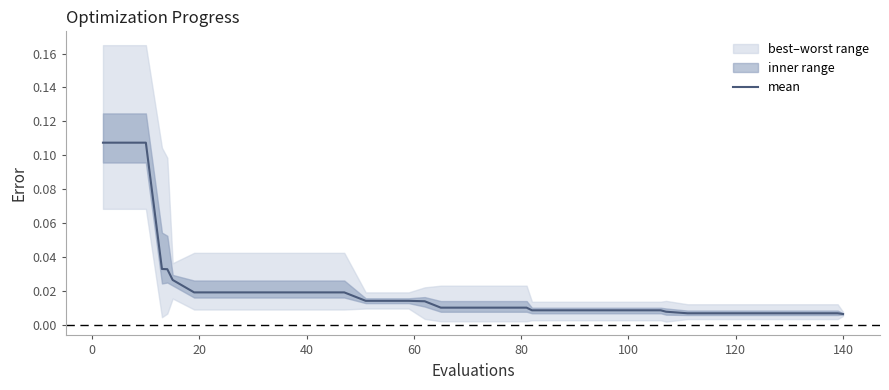

Reading left to right, list all the values displayed in this chart.

0.1	0.1	0.1	0.0	0.0	0.0	0.0	0.0	0.0	0.0	0.0	0.0	0.0	0.0	0.0	0.0	0.0	0.0	0.0	0.0	0.0	0.0	0.0	0.0	0.0	0.0	0.0	0.0	0.0	0.0	0.0	0.0	0.0	0.0	0.0	0.0	0.0	0.0	0.0	0.0